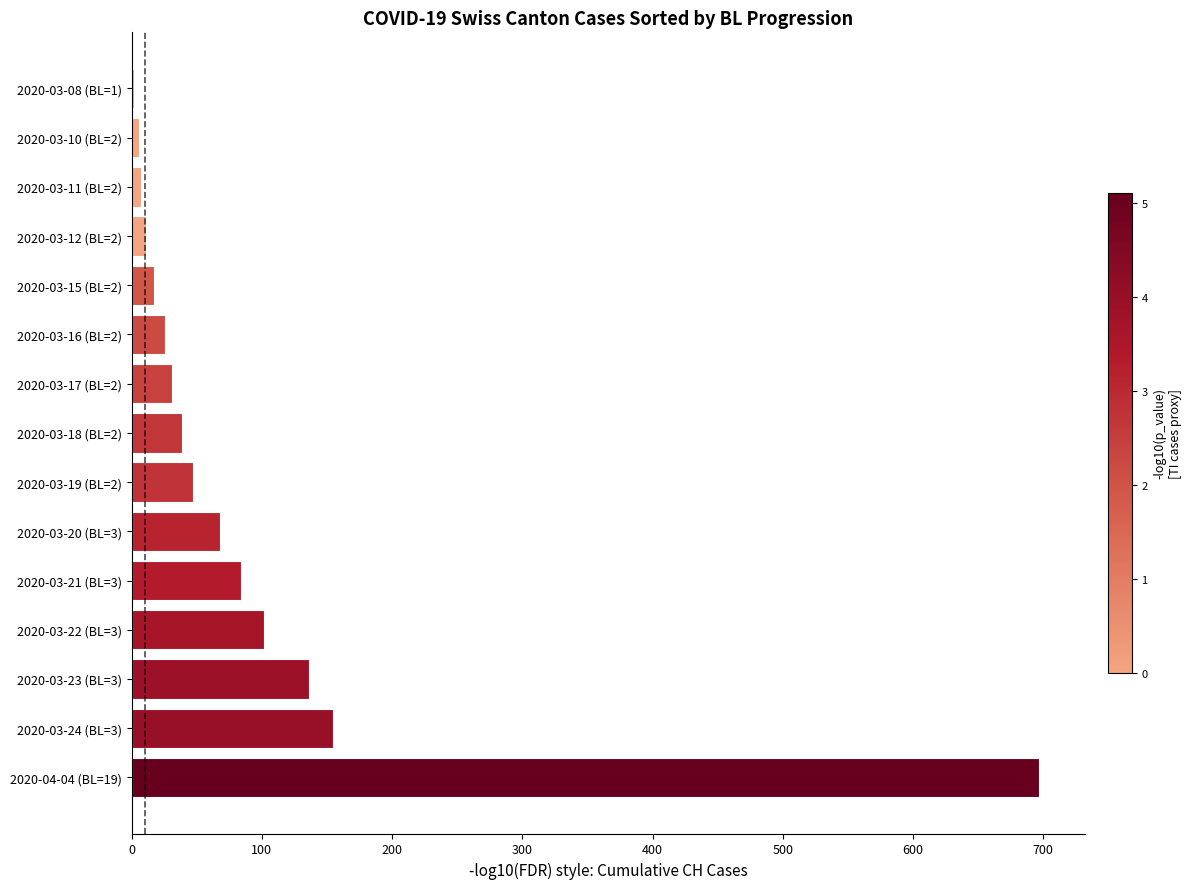

At which label is the value closest to 349?

2020-03-24 (BL=3)